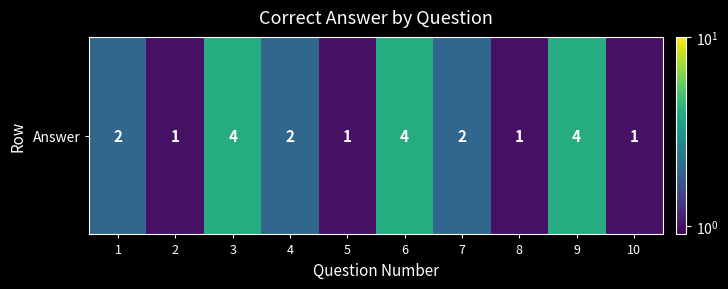

The value at 6 is 4. True or false?

True